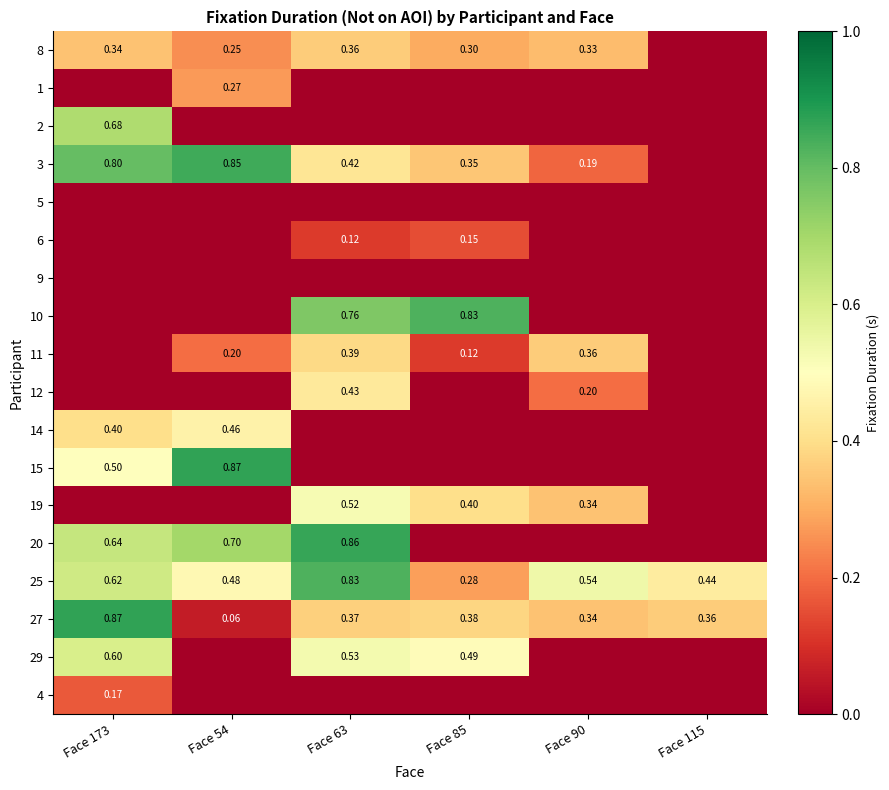

True or false: 19 has a value of -0.3 at Face 54.

False